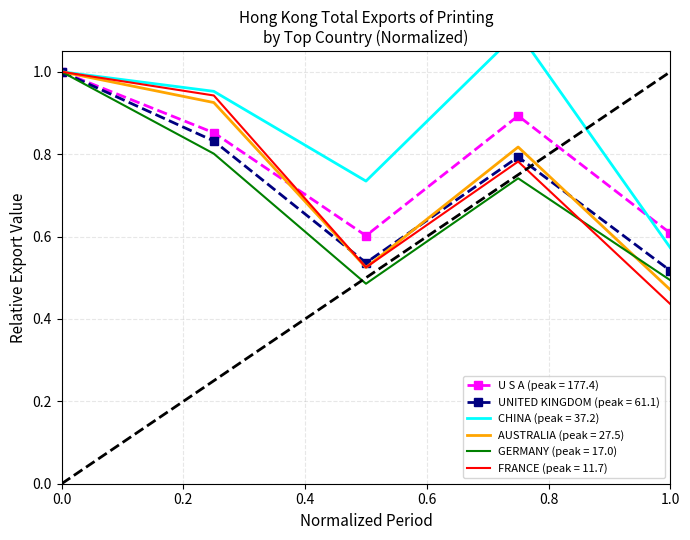

Is it true that UNITED KINGDOM equals 0.3 at 201812?

False